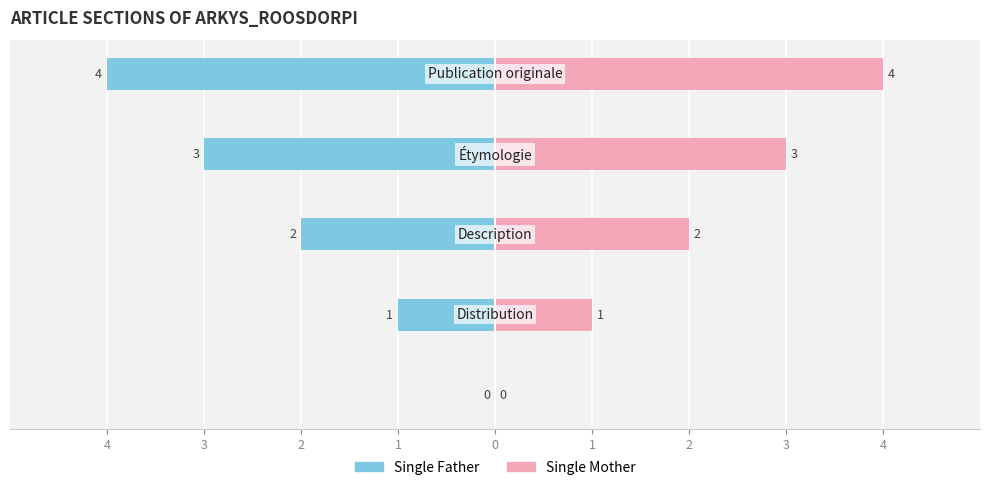

Is the value of Single Mother at 3 greater than the value of Single Father at 1?

Yes